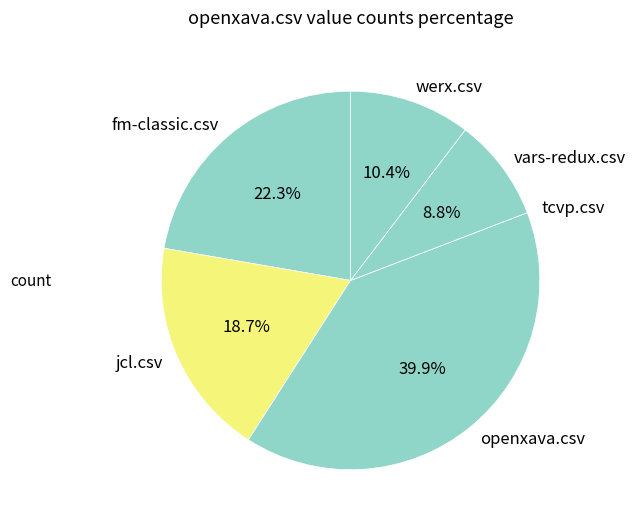

To the nearest percent, what is the average slice percentage?

17%